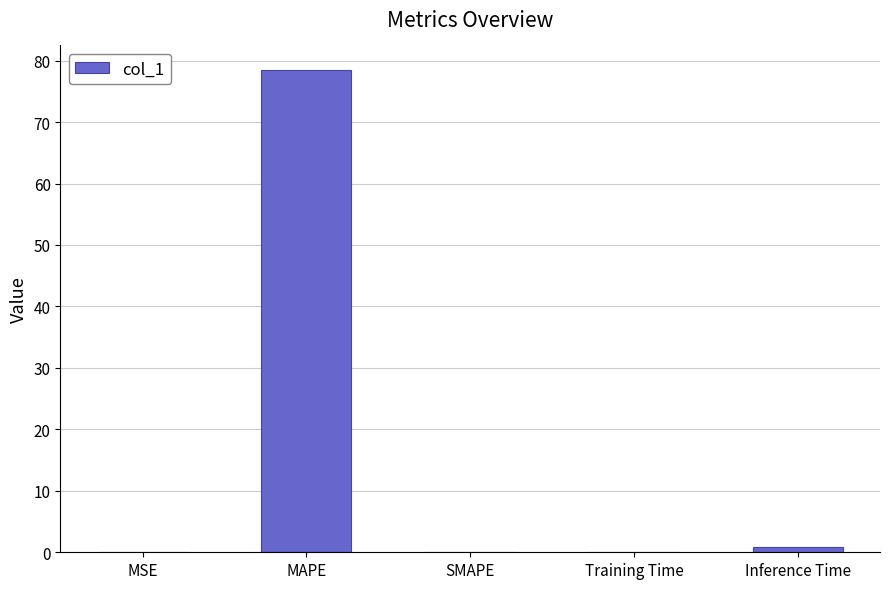

What is the sum of all values?

79.6